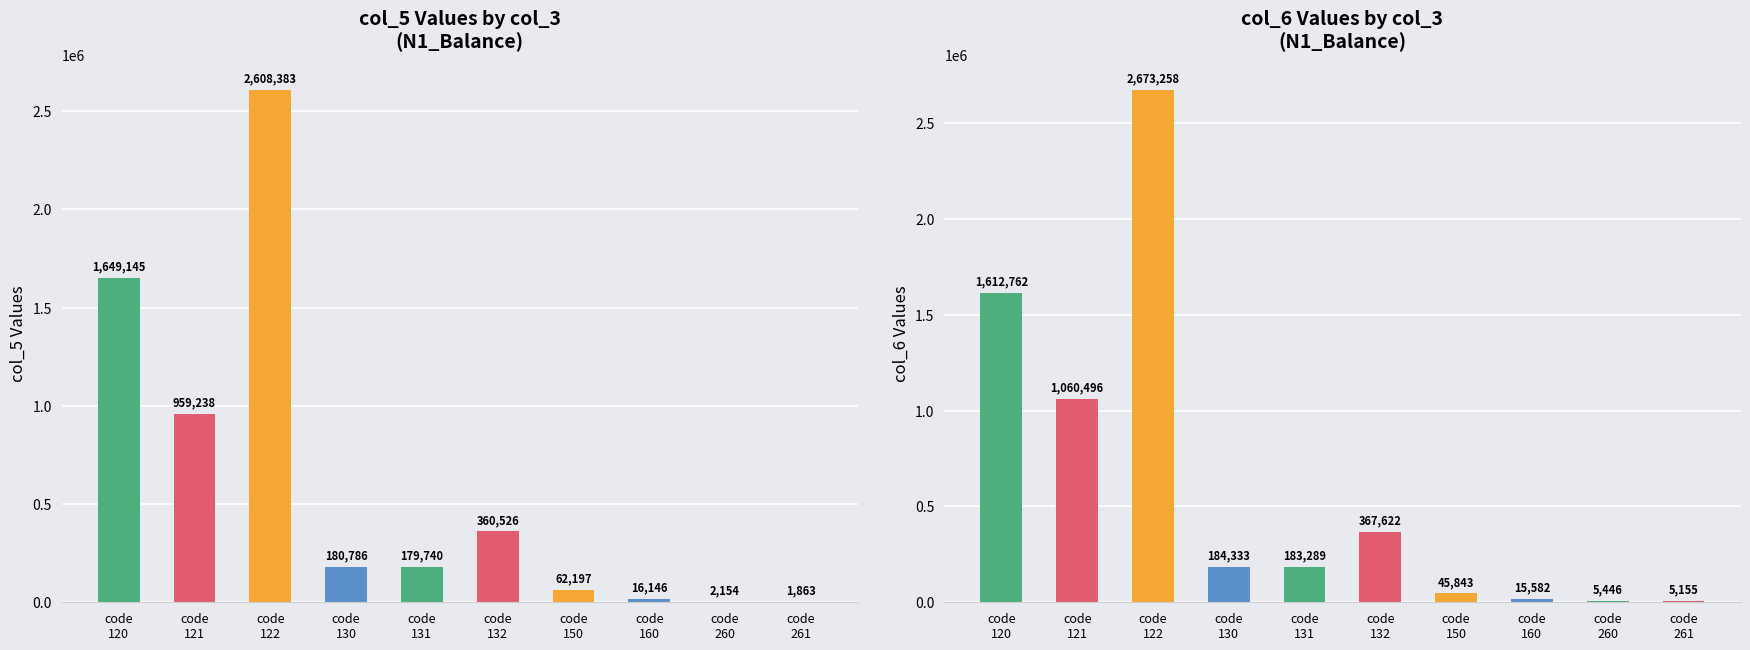

Rank the series by their average value, from highest to lowest.

col_6, col_5